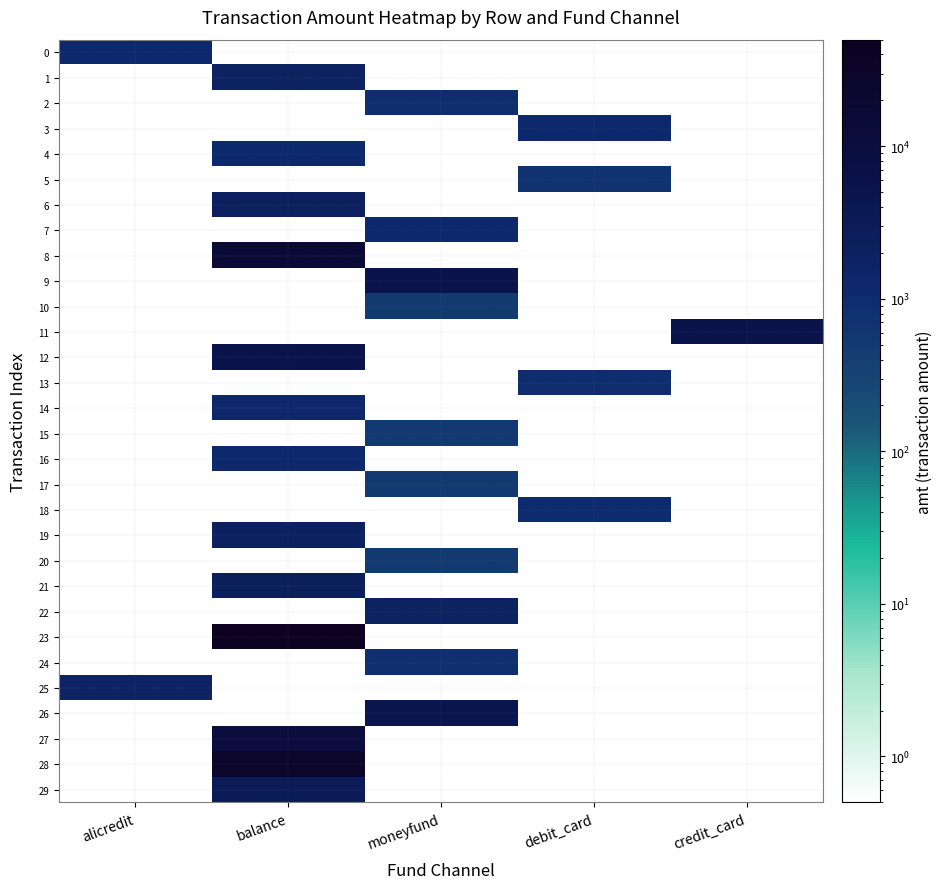

Which label corresponds to the largest value in the chart?

balance